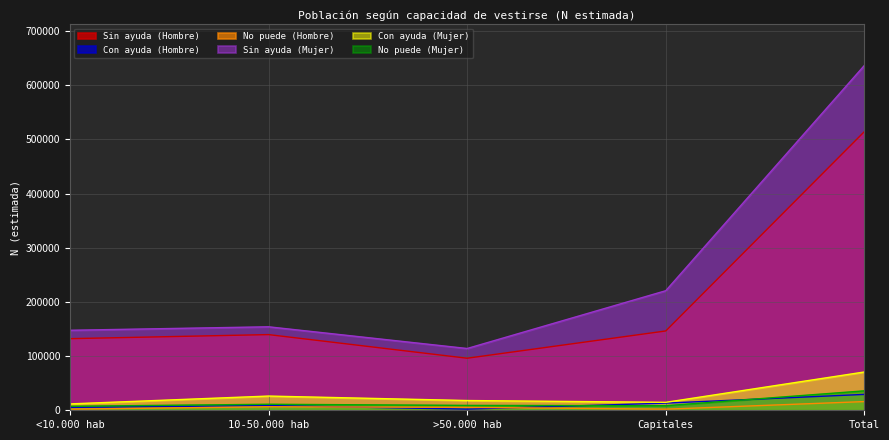

What is the minimum value for Sin ayuda (Mujer)?

114016